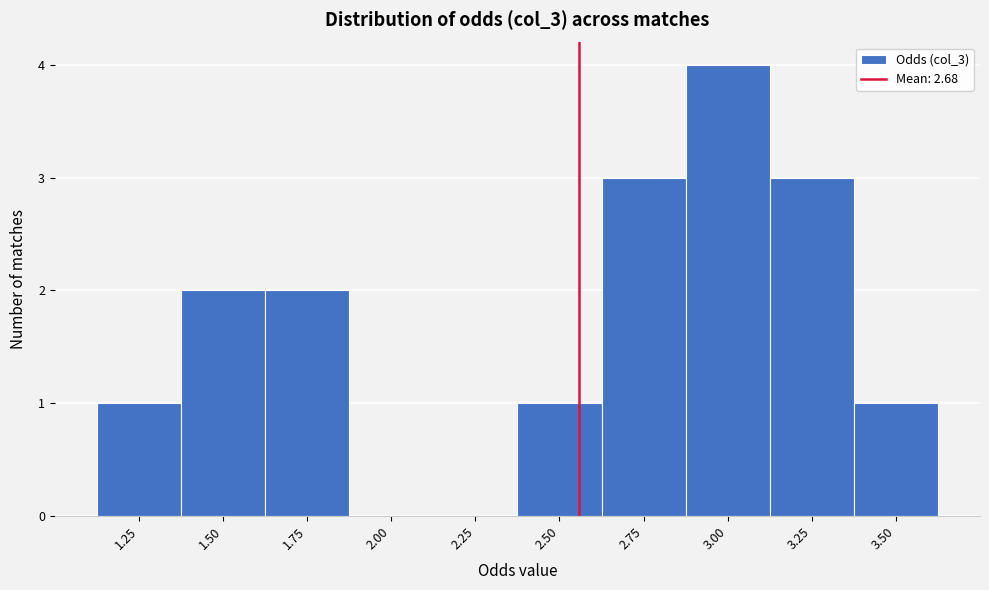

Reading left to right, transcribe all the data shown in this chart.

1.25=1	1.50=2	1.75=2	2.00=0	2.25=0	2.50=1	2.75=3	3.00=4	3.25=3	3.50=1